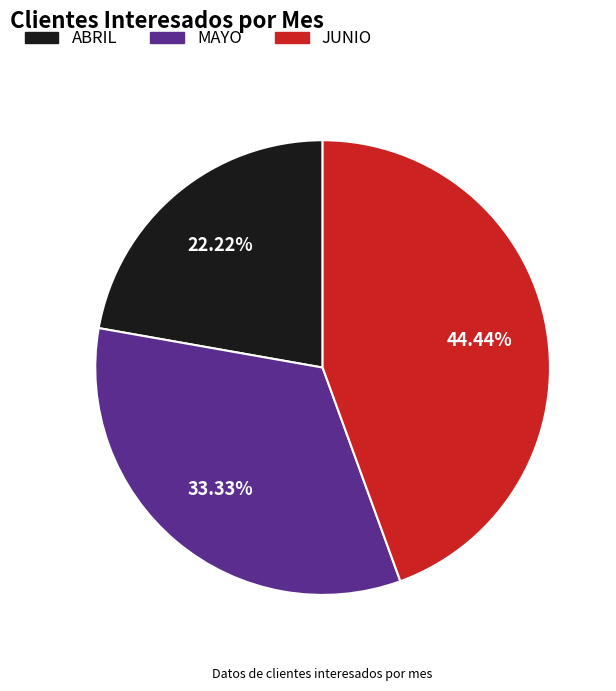

Is there a majority slice in this chart?

No